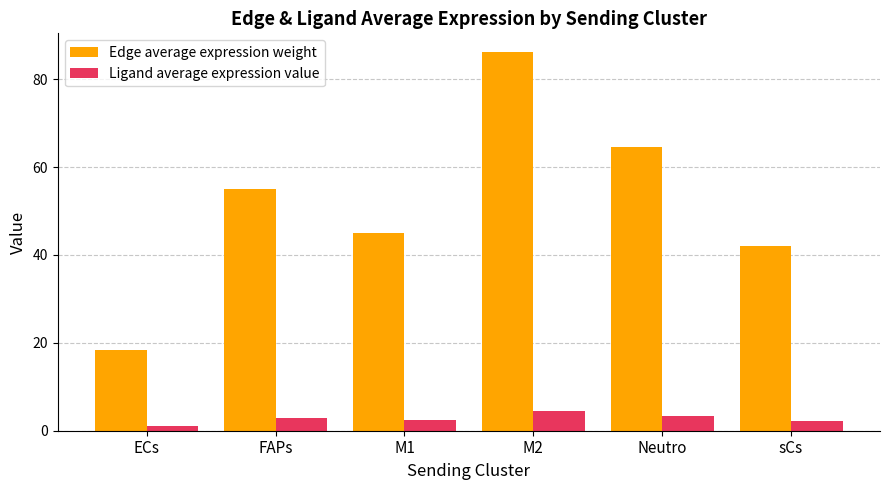

Which series has the widest spread of values?

Edge average expression weight